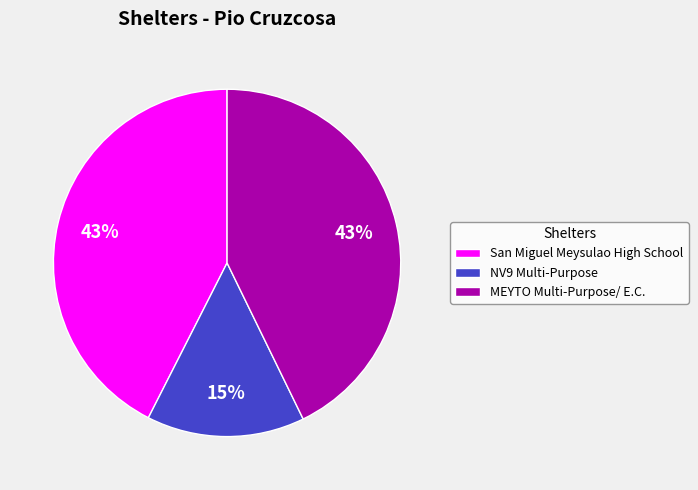

What is the smallest slice in the pie chart?

NV9 Multi-Purpose